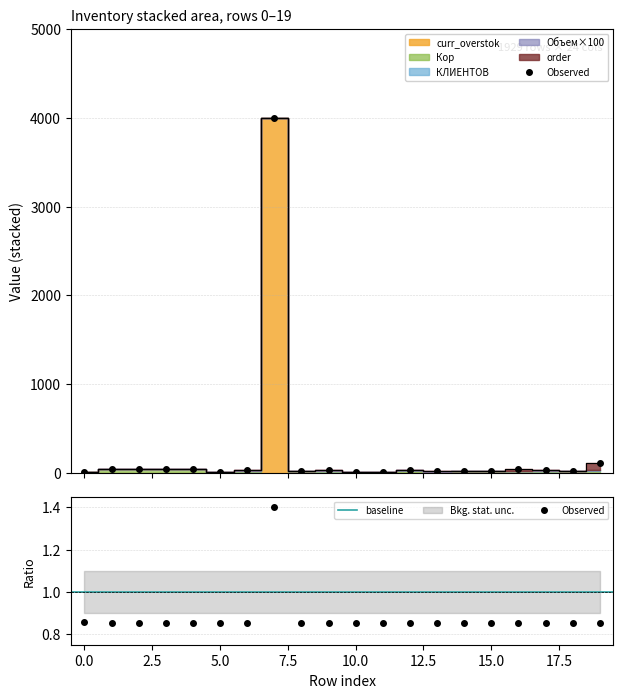

Between 11 and 14, which series saw the biggest shift?

Кор